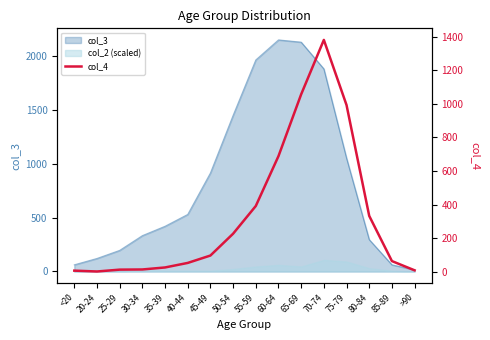

Where is the data nearest to the value 691?

60-64